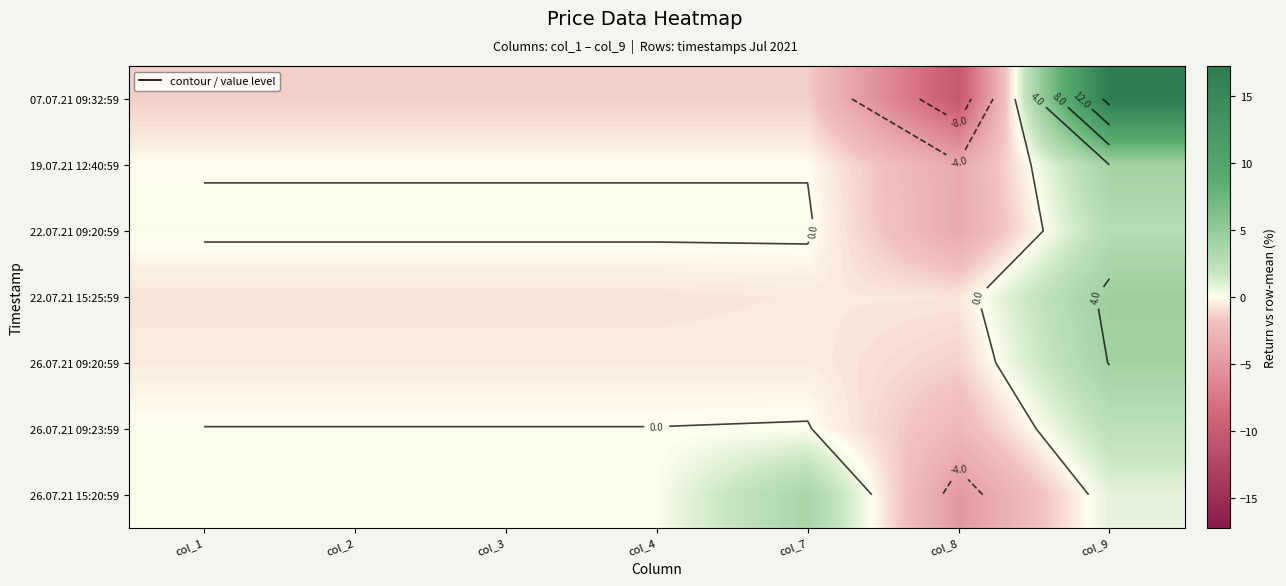

List the labels in order of 07.07.21 09:32:59 value, largest first.

col_9, col_1, col_2, col_3, col_4, col_7, col_8